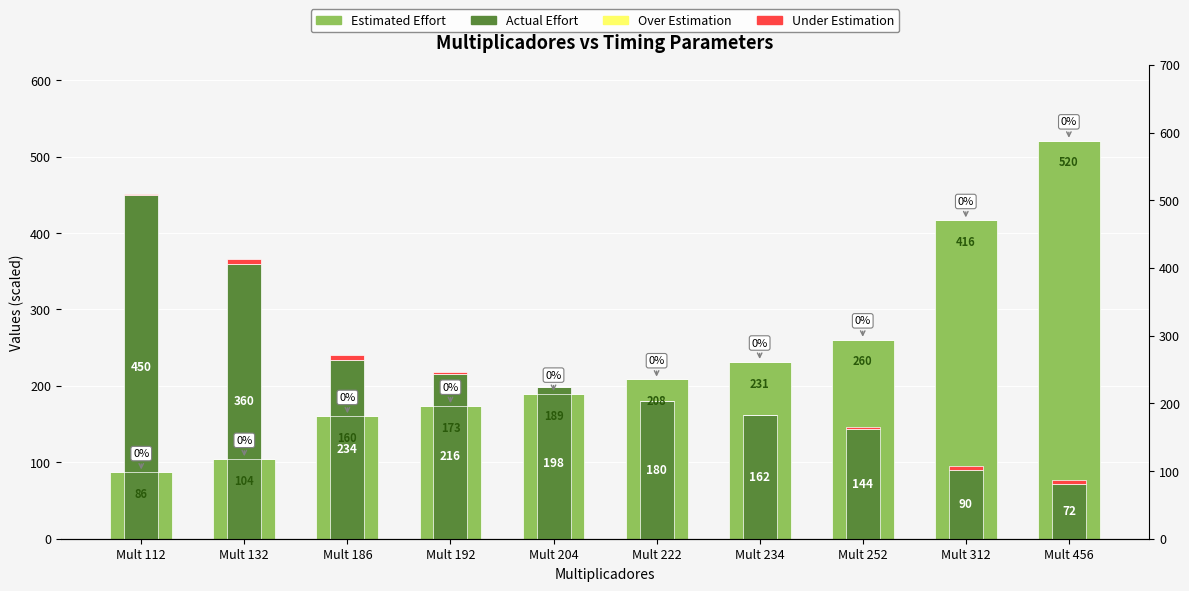

Reading left to right, transcribe all the data shown in this chart.

Estimated Effort: 86.8	104.2	160.3	173.7	189.5	208.3	231.5	260.5	416.7	520.8
Actual Effort: 450.0	360.0	234.0	216.0	198.0	180.0	162.0	144.0	90.0	72.0
Over Estimation: 0.0	0.0	0.0	0.0	0.0	0.0	0.0	0.0	0.0	0.0
Under Estimation: 0.9	6.1	6.0	1.8	0.3	0.3	0.3	2.7	5.6	5.5